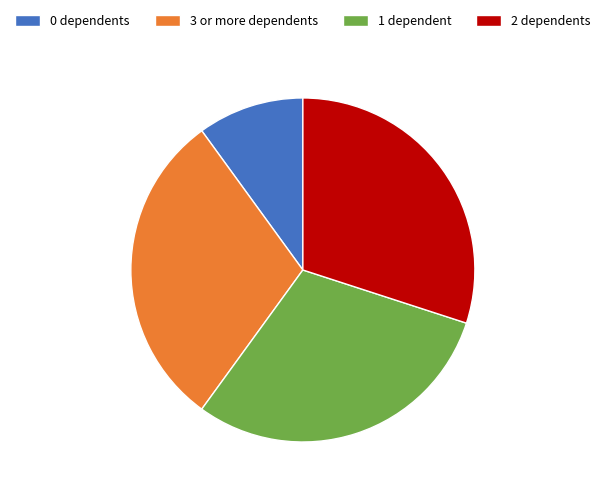

Is 2 dependents the majority of the pie?

No